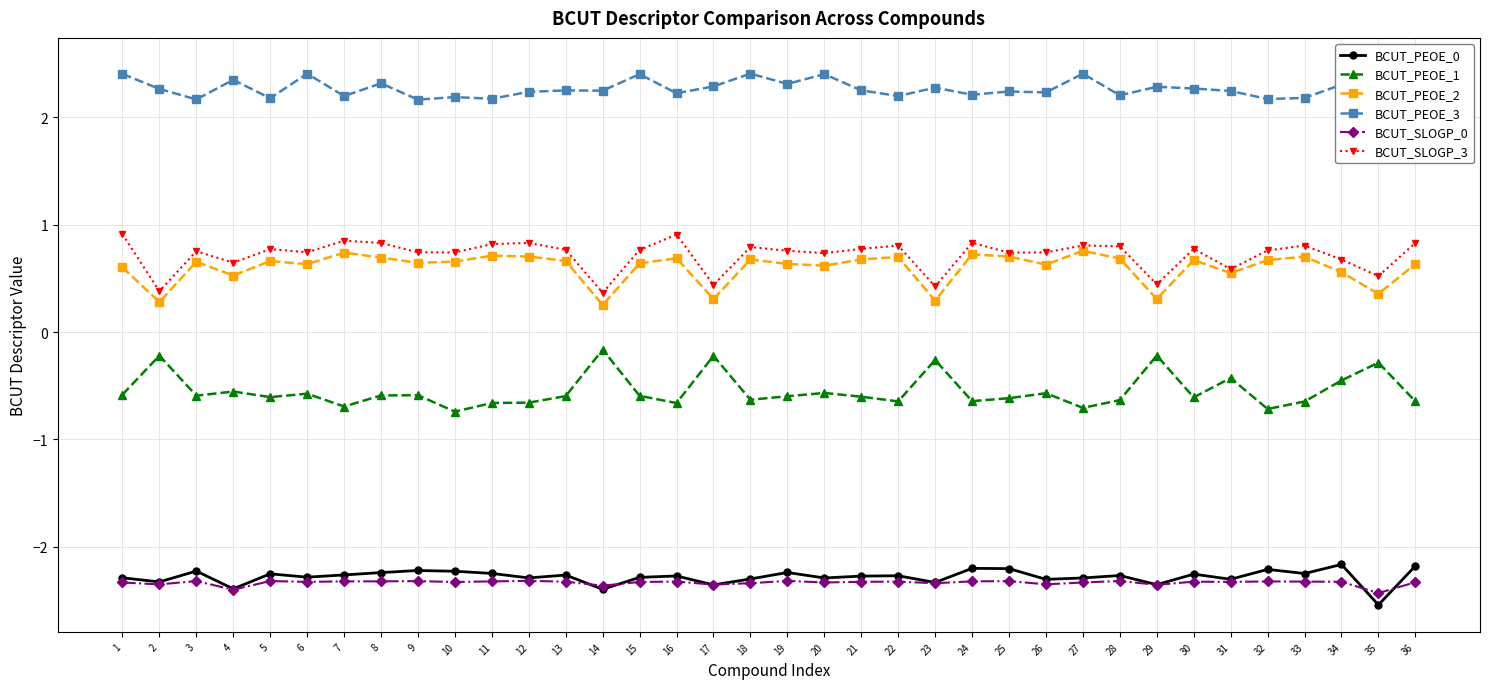

What is the difference between the second highest and minimum values in the BCUT_SLOGP_0 series?

0.1